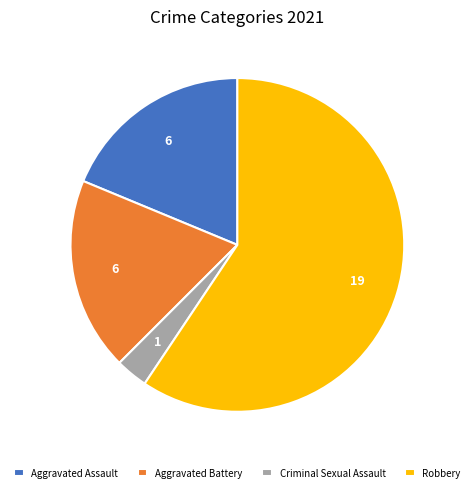

Is it true that Robbery is 74% of the pie?

False